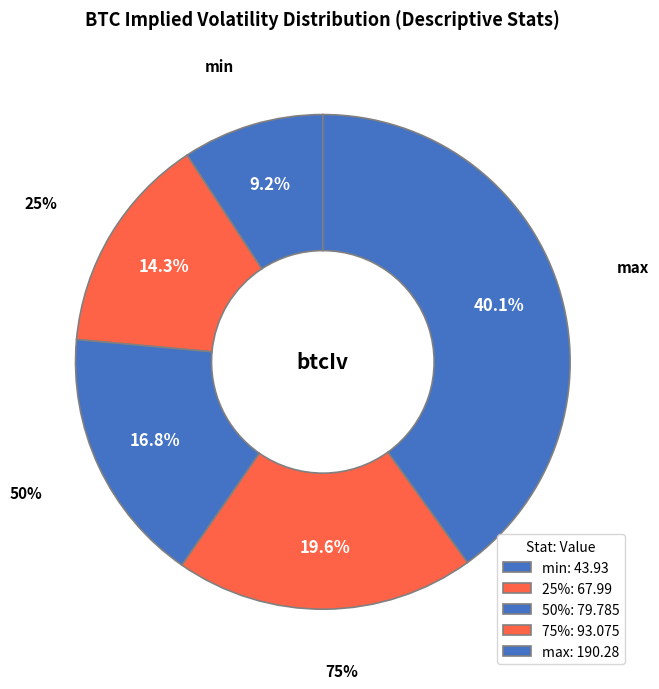

Count the number of slices in the pie.

5